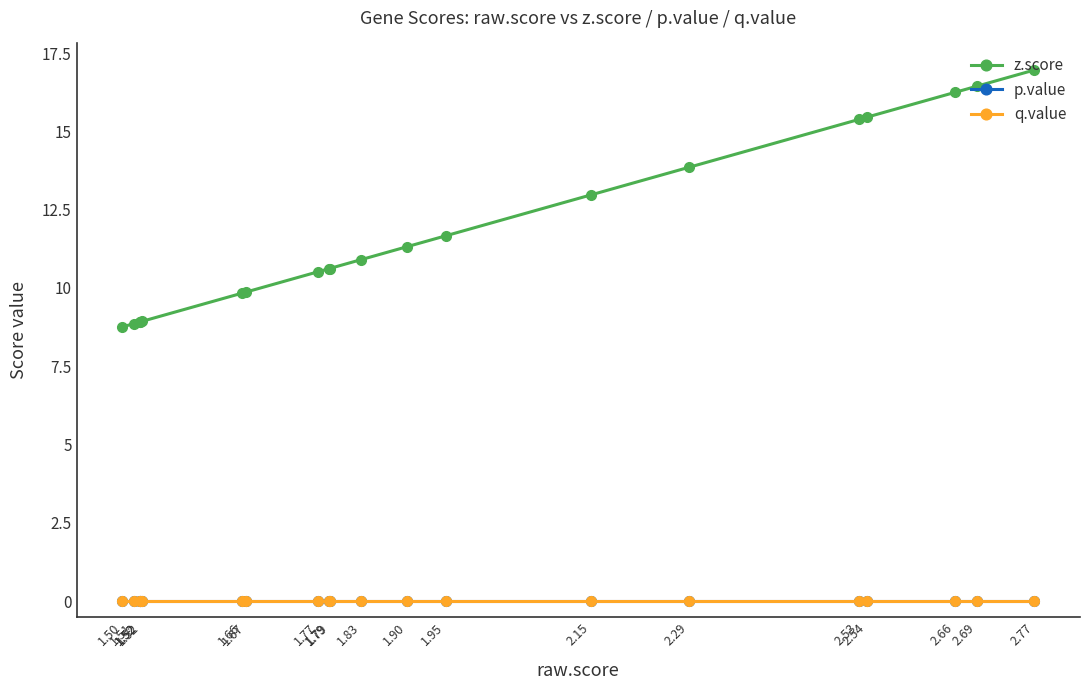

True or false: q.value and p.value cross at least once.

False